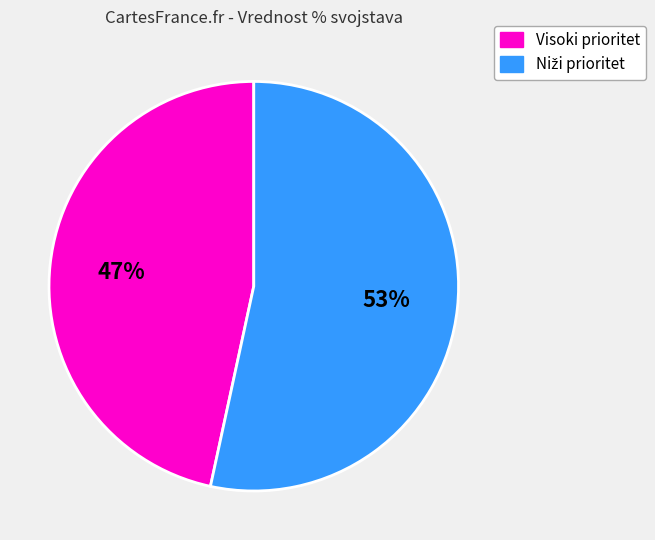

Is there a majority slice in this chart?

Yes